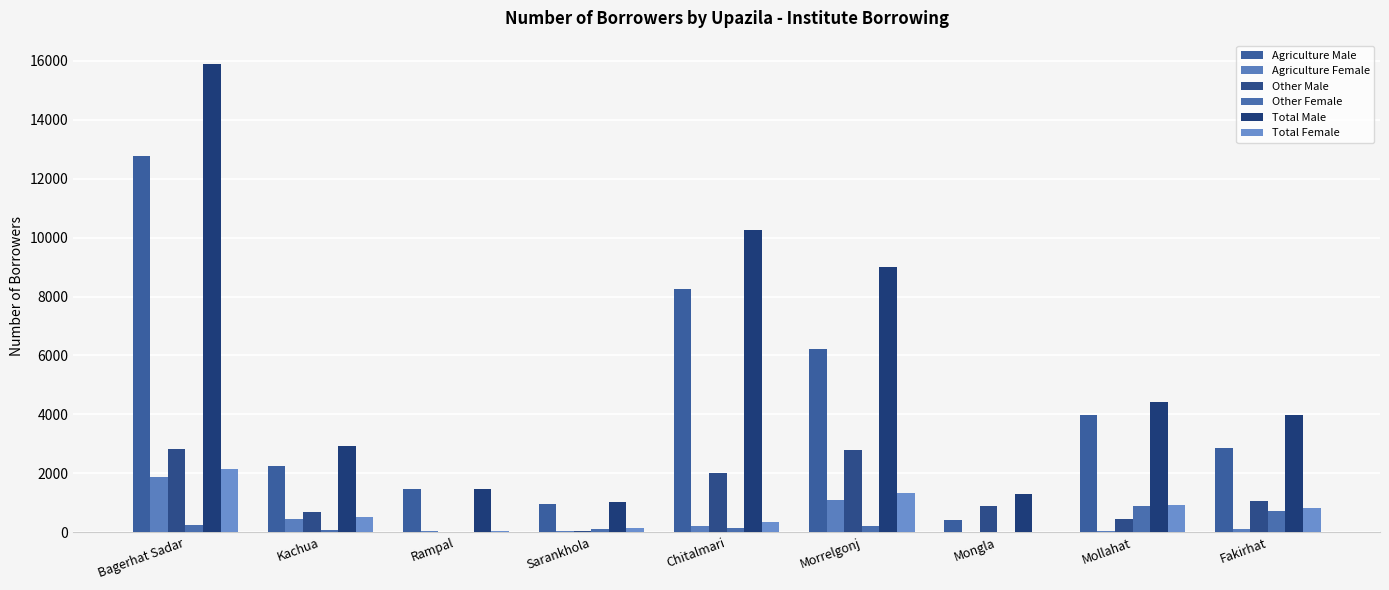

Which category has the highest value across all series?

Bagerhat Sadar